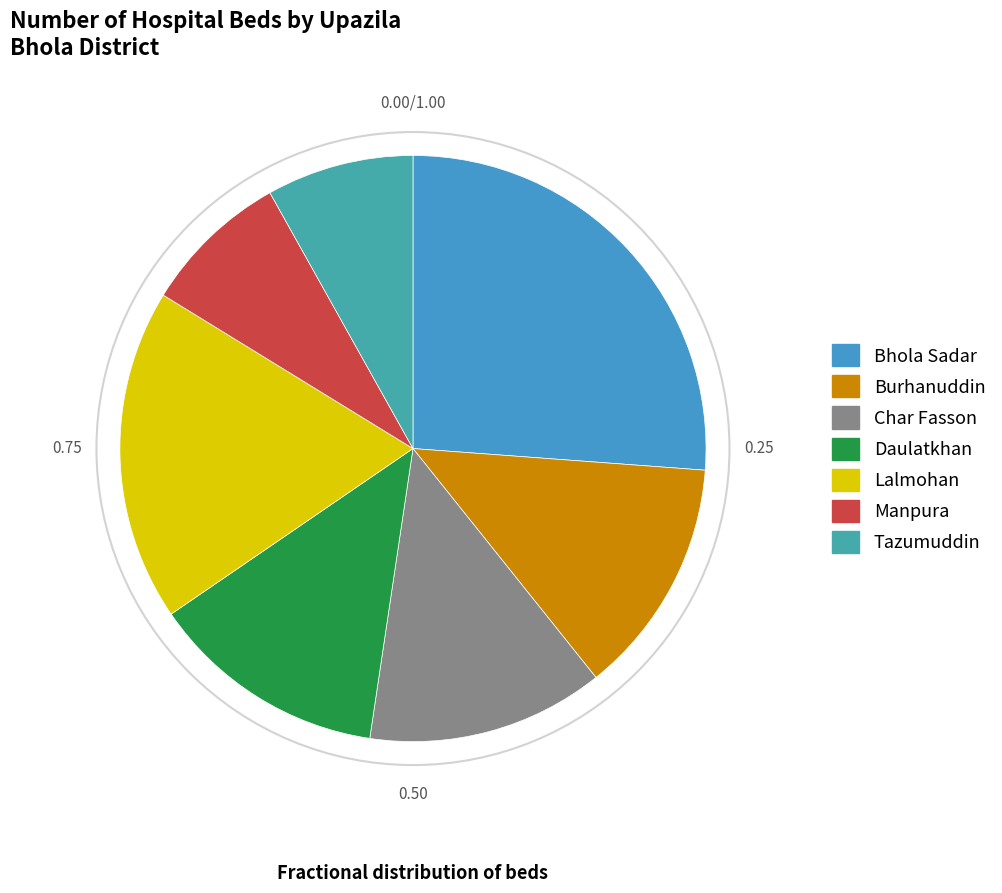

How many slices are in this pie chart?

7